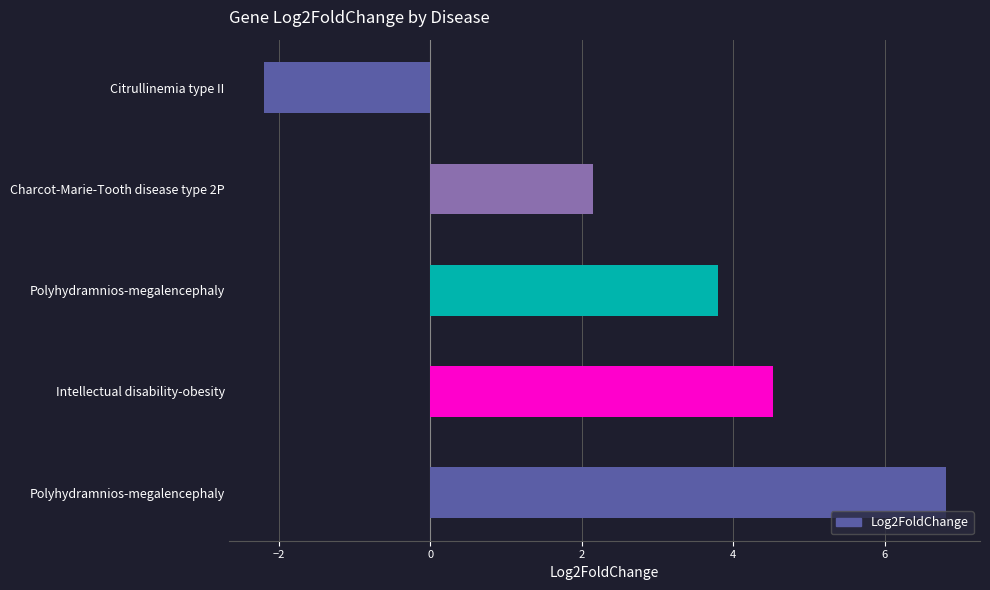

How many bars are there in total?

5